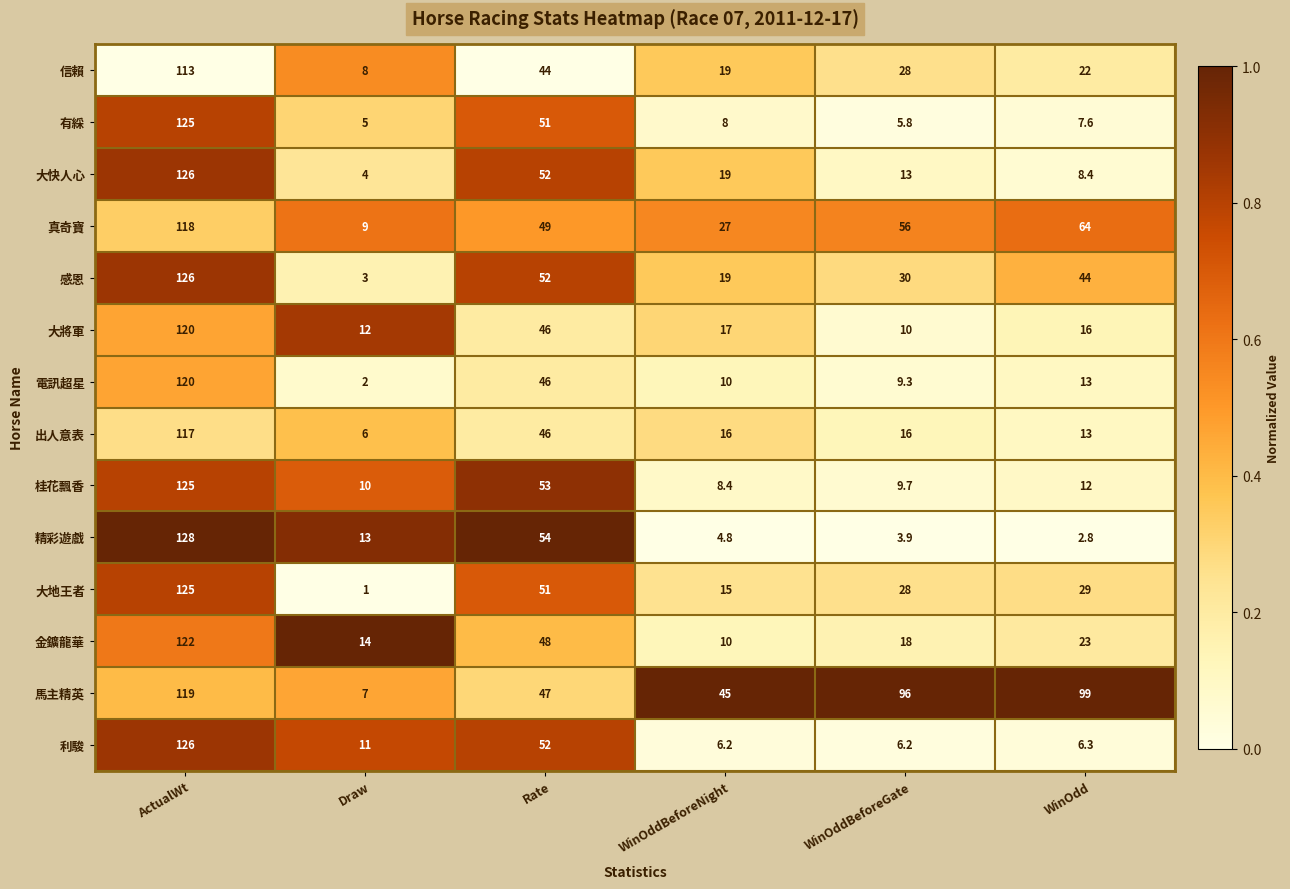

At Draw, list the series in order from largest to smallest.

金鑛龍華, 精彩遊戲, 大將軍, 利駿, 桂花飄香, 真奇寶, 信賴, 馬主精英, 出人意表, 有綵, 大快人心, 感恩, 電訊超星, 大地王者